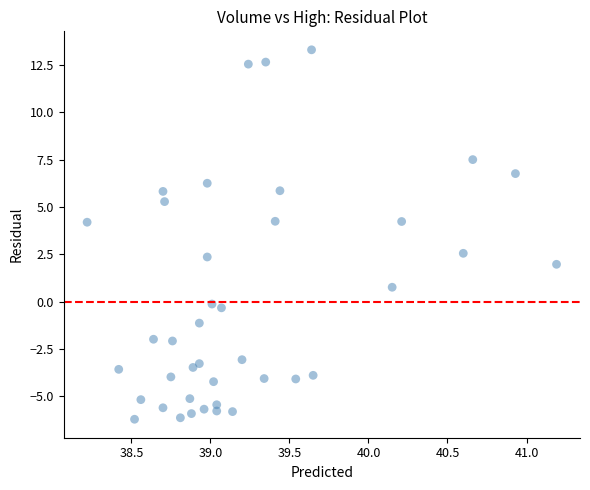

What is the range of X values (max minus min)?

3.0